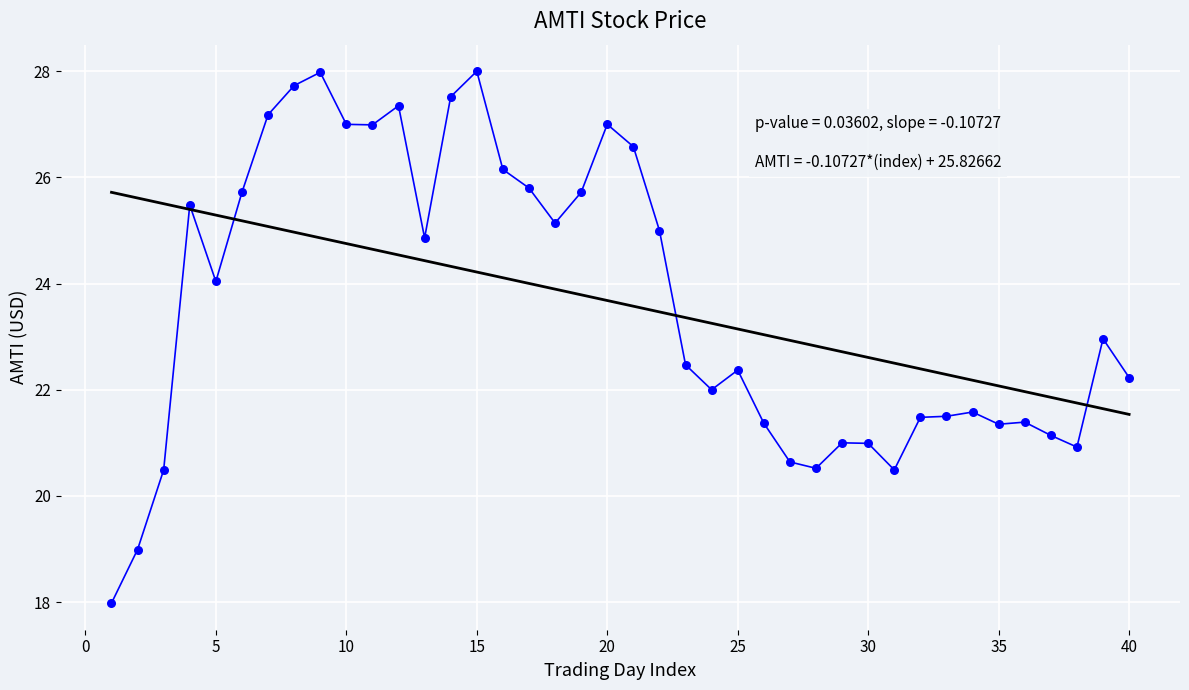

What is the range of Y values (max minus min)?

10.0